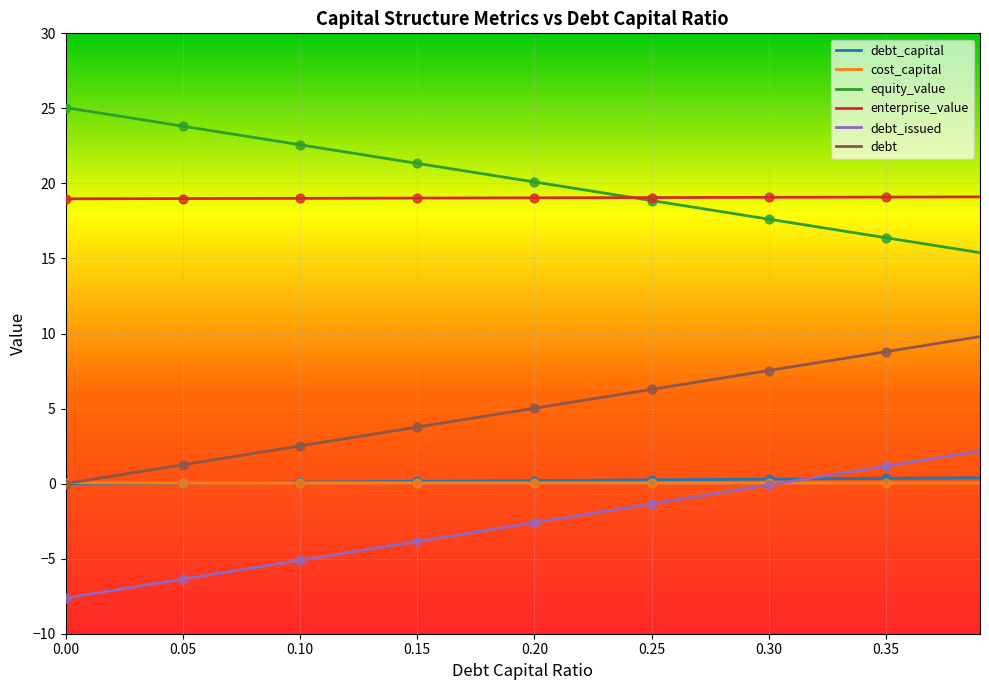

At how many categories does at least one series exceed 10?

40